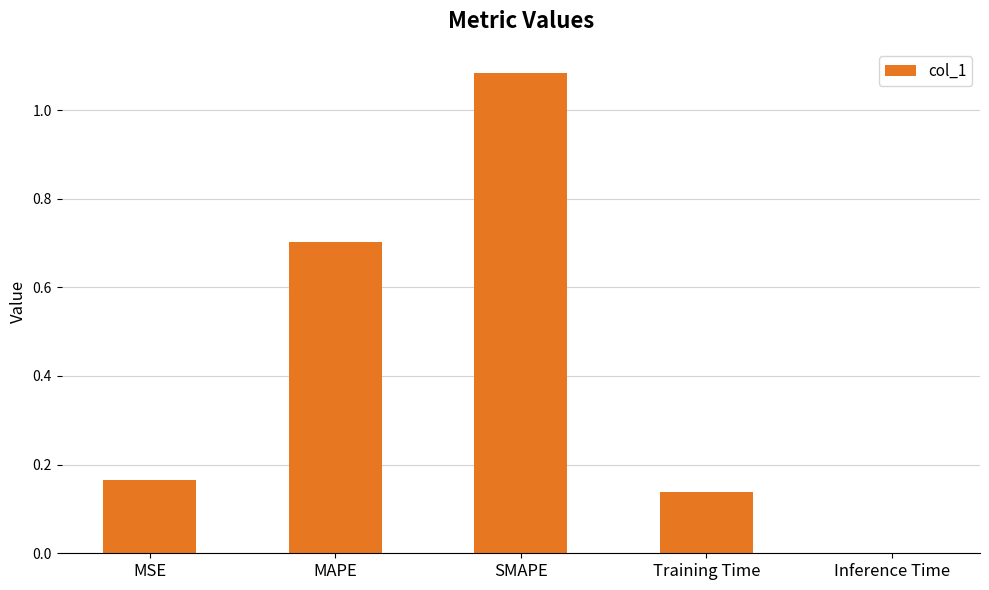

What is the change in value from MAPE to Training Time?

-0.6